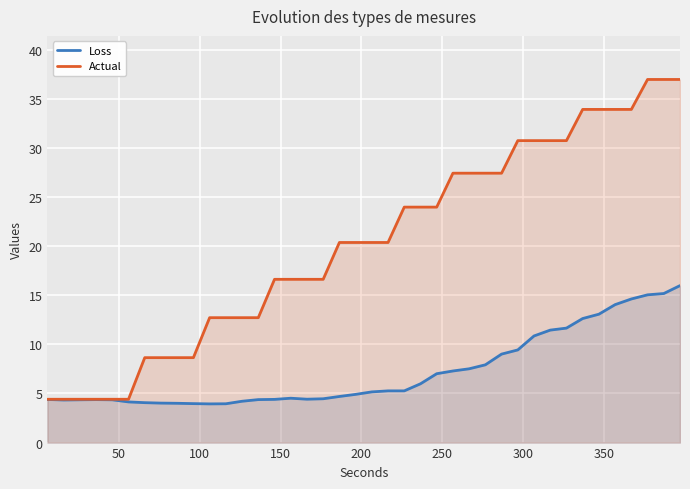

List the series in order of their peak value, highest first.

Actual, Loss